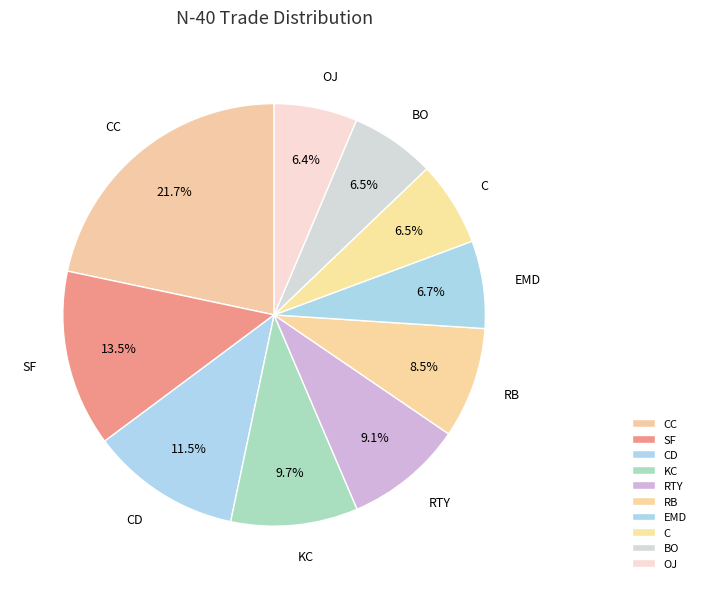

Is there a majority slice in this chart?

No